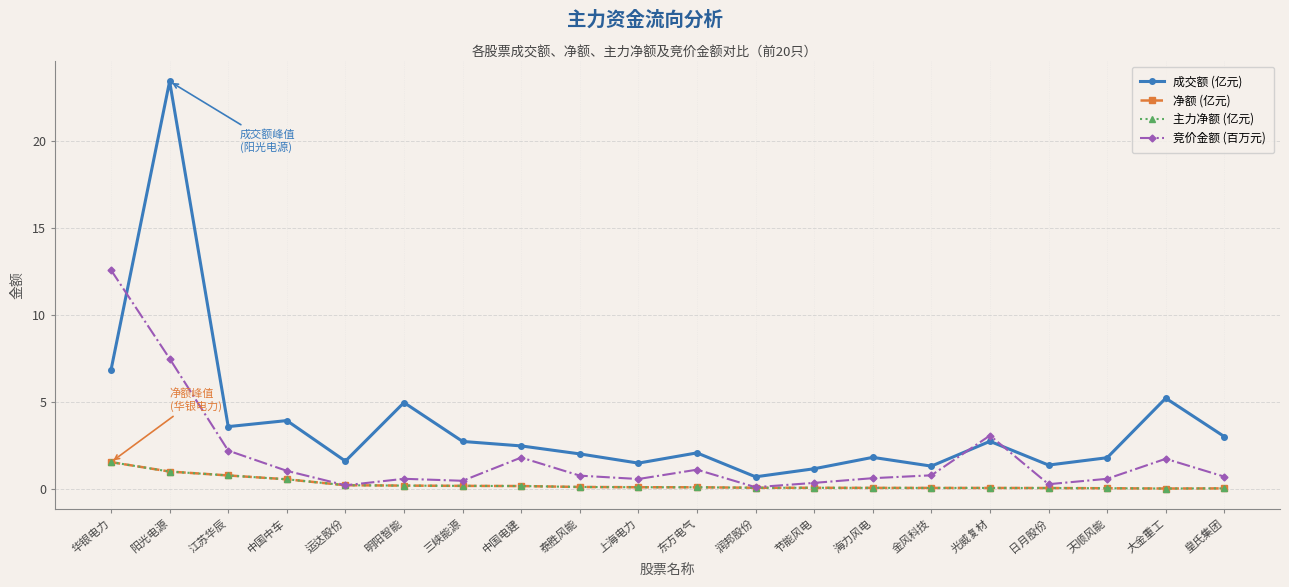

The 成交额 (亿元) series shows 5.2 at 大金重工. True or false?

True